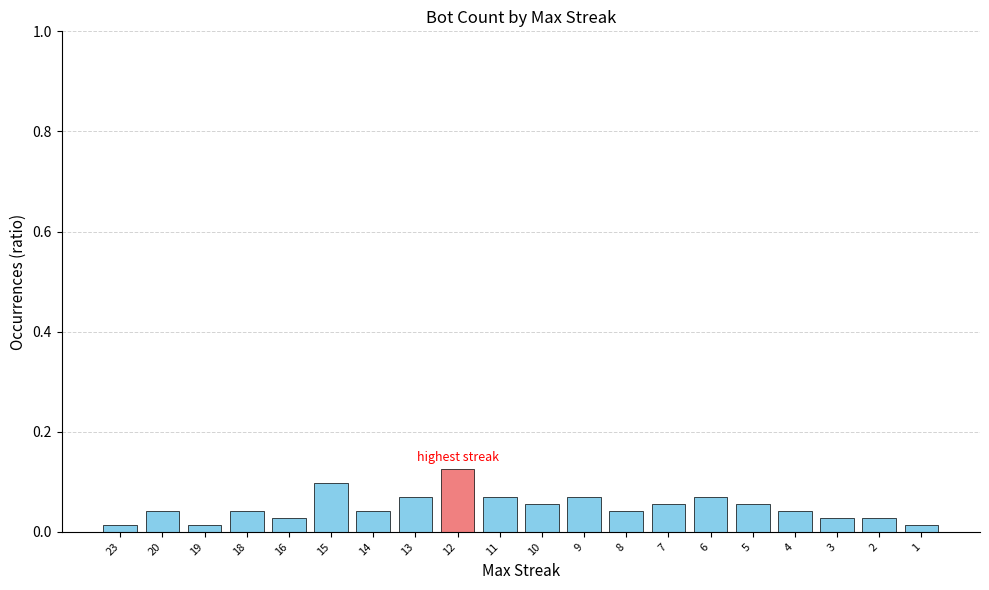

What is the sum of all values?

1.0